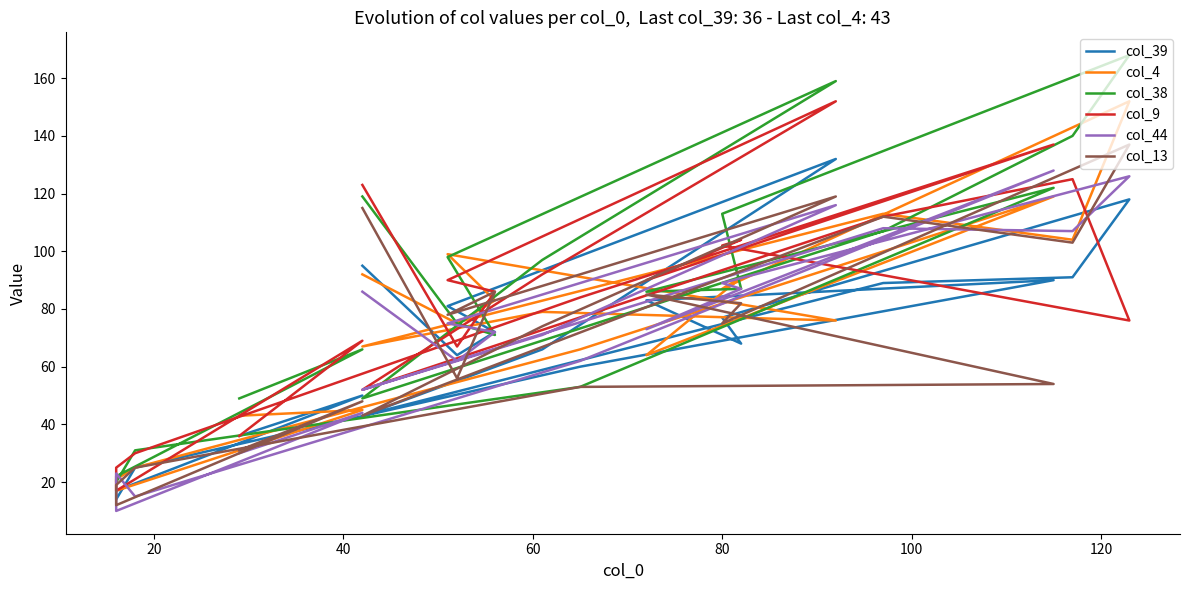

What is the difference between the second highest and minimum values in the col_39 series?

104